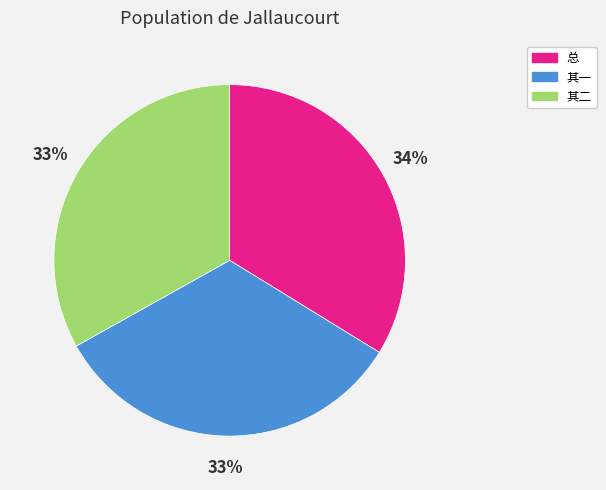

Does any single category account for the majority?

No